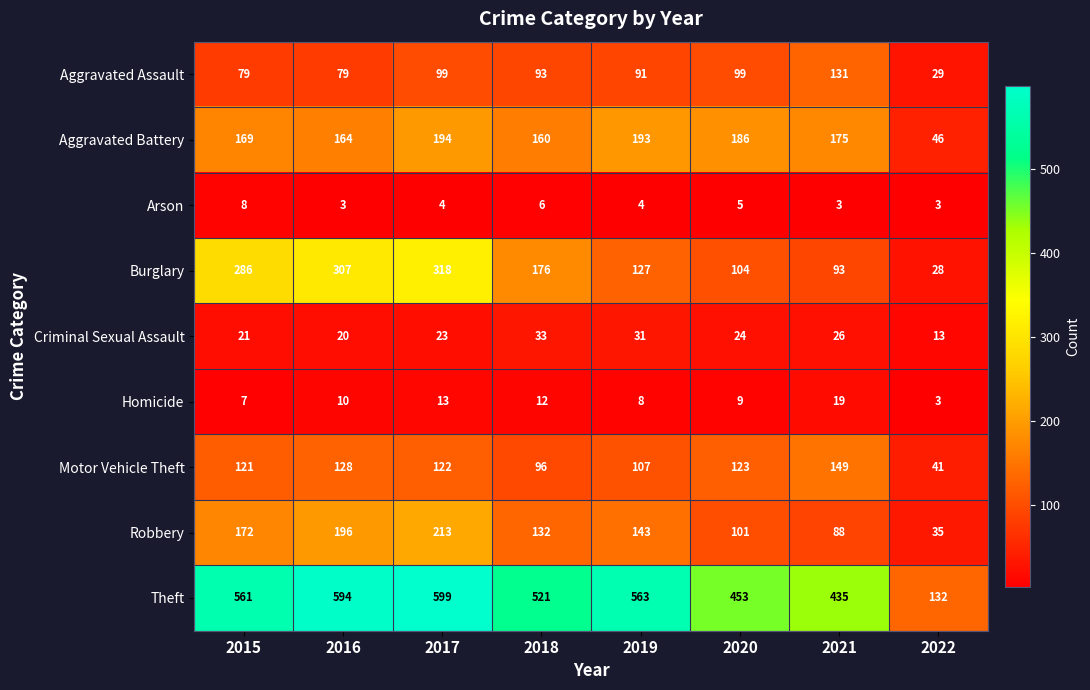

Read the Burglary value at 2016.

307